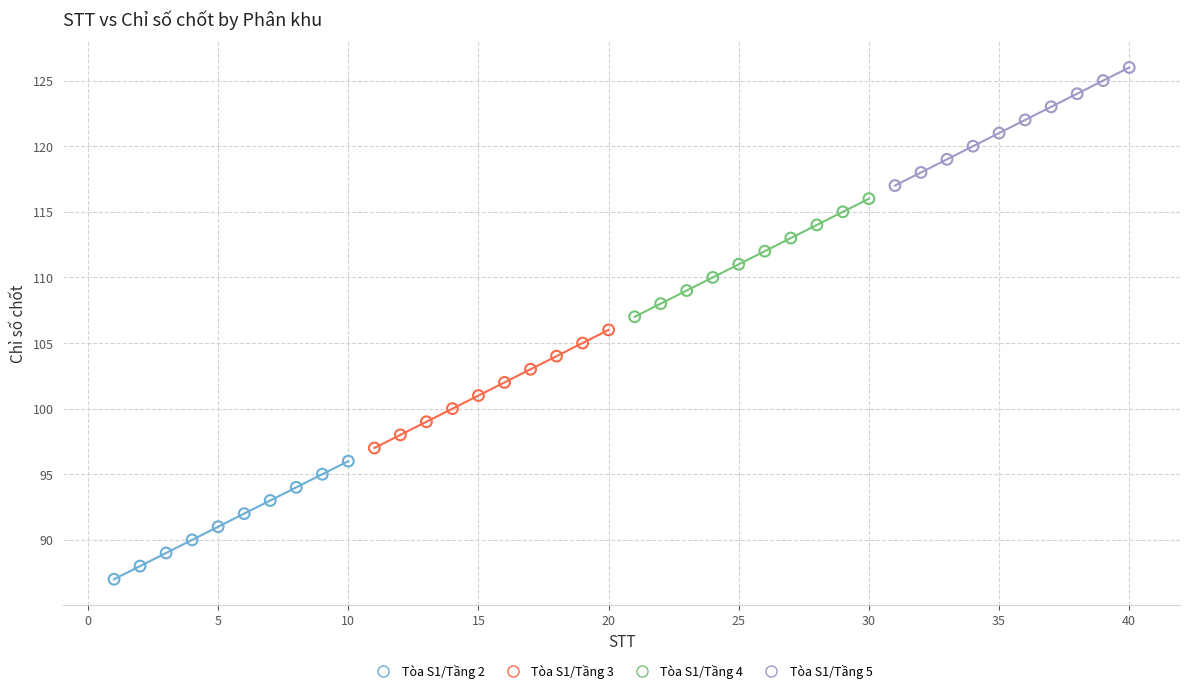

What are all the series names shown in the legend?

Tòa S1/Tầng 2, Tòa S1/Tầng 3, Tòa S1/Tầng 4, Tòa S1/Tầng 5